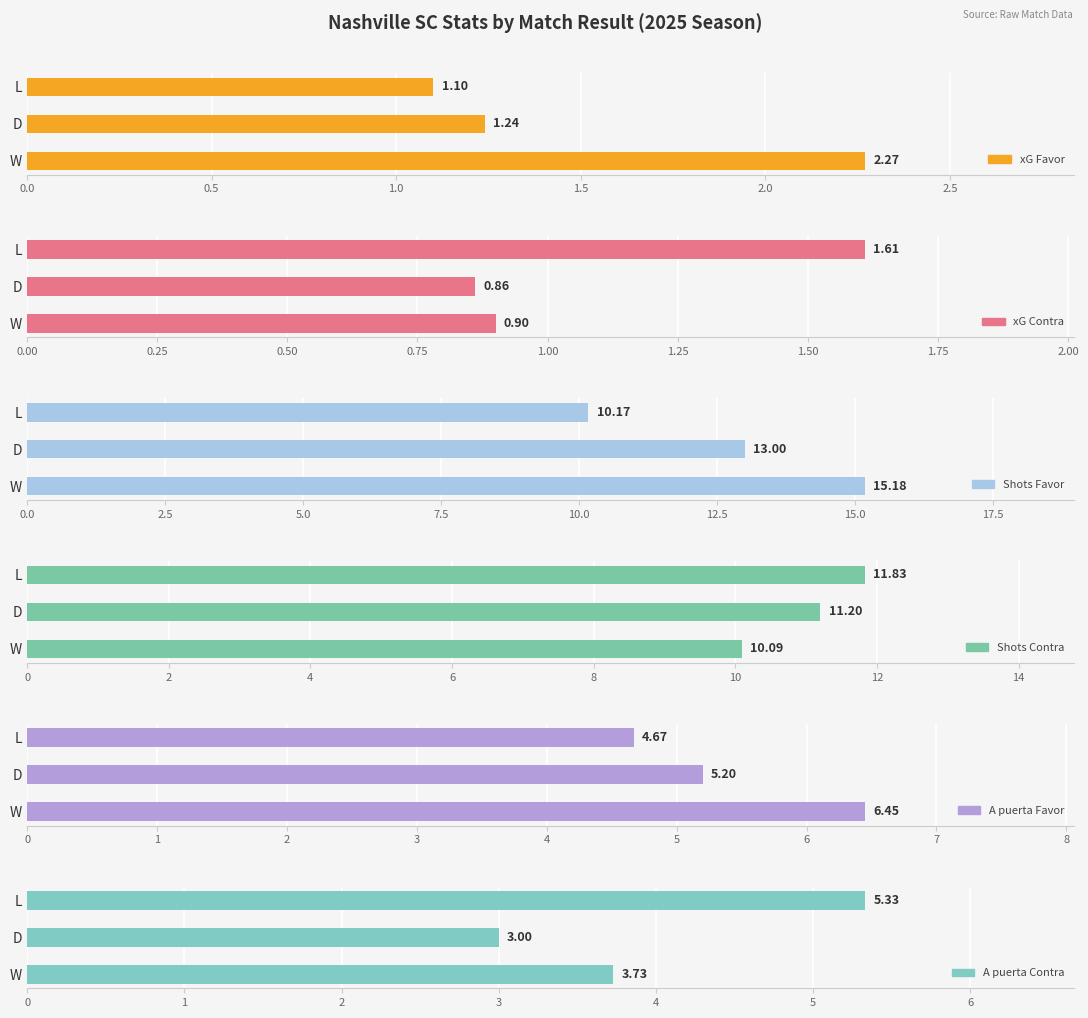

Which series changed the most between 0.5 and 1.0?

Shots Favor